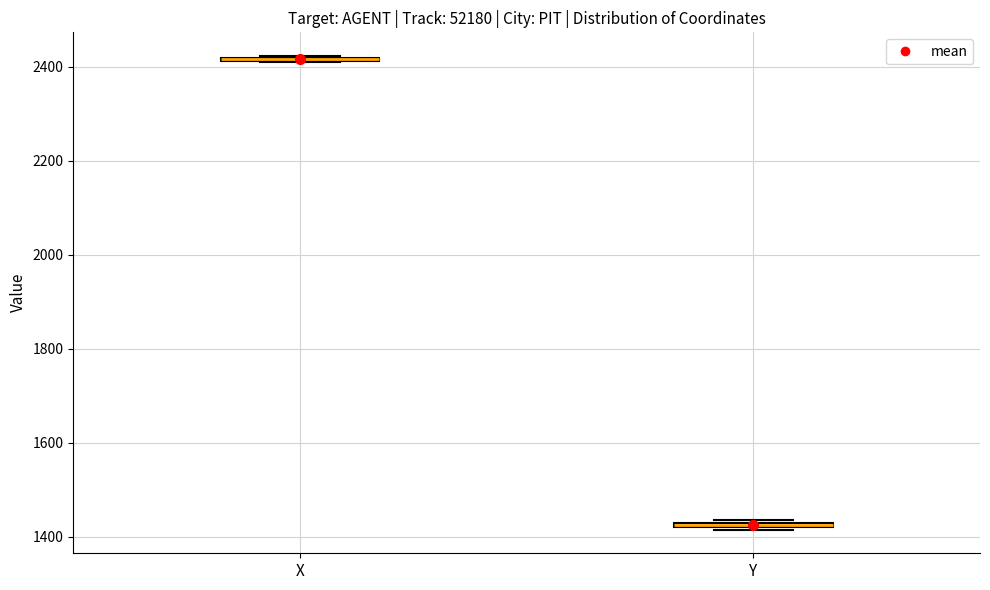

Where is the upper edge of the box for Y on the y-axis? The values are not printed on the chart, so give them approximately, as read against the axis.

1440